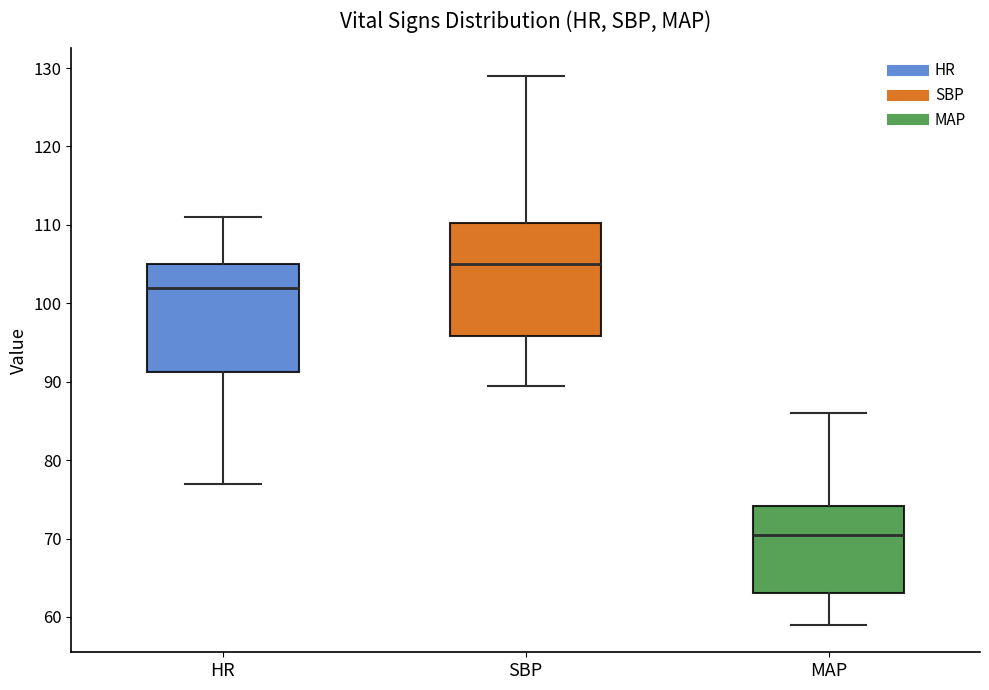

Where is the upper edge of the box for SBP on the y-axis? The values are not printed on the chart, so give them approximately, as read against the axis.

110